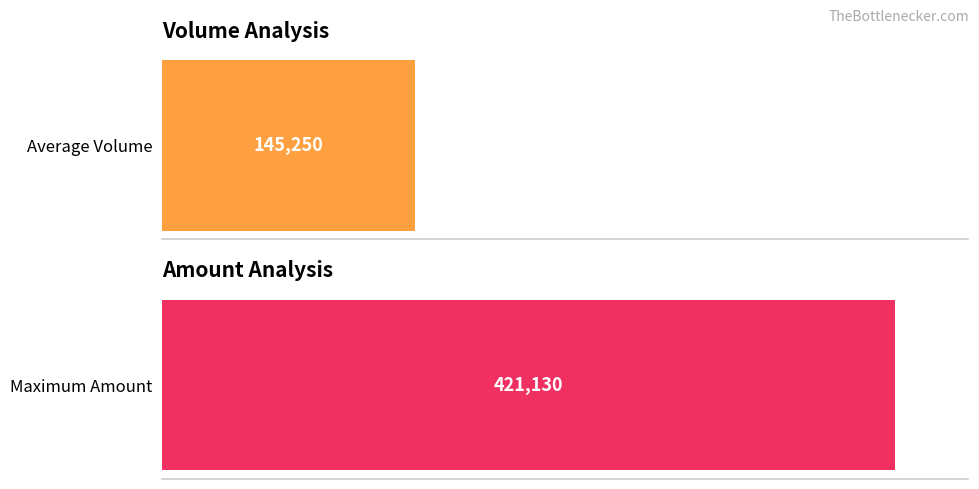

Does the chart contain any negative values?

No